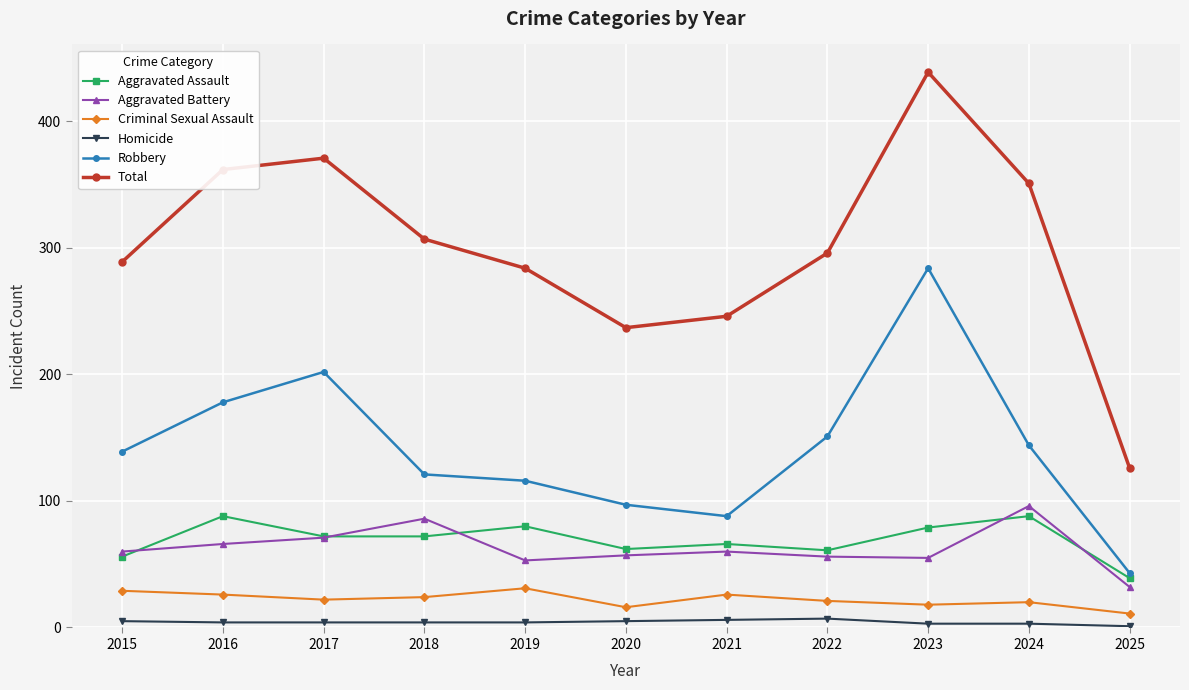

Count the Criminal Sexual Assault values in the range 18 to 26.

7